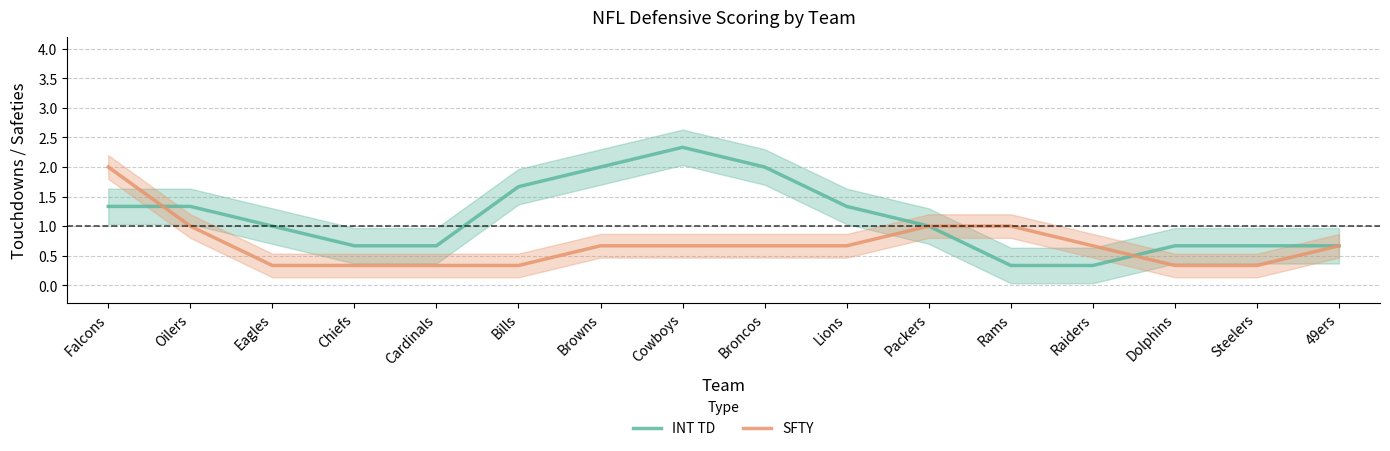

What is the label of the 6th point from the right?

Packers